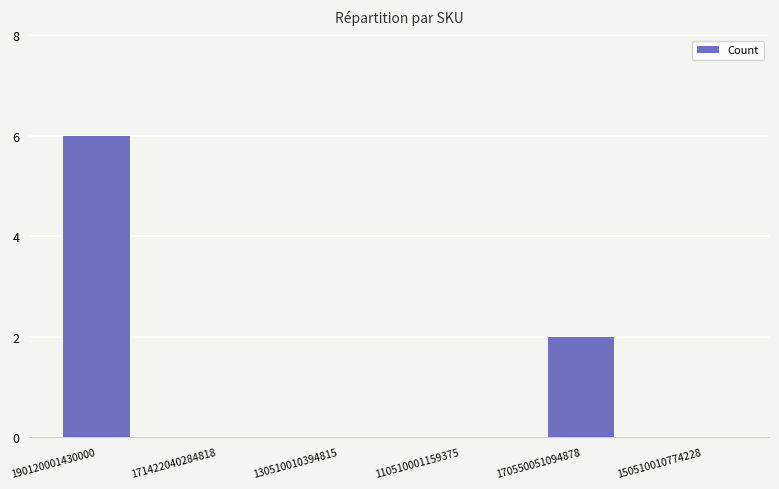

Which label corresponds to the largest value in the chart?

190120001430000